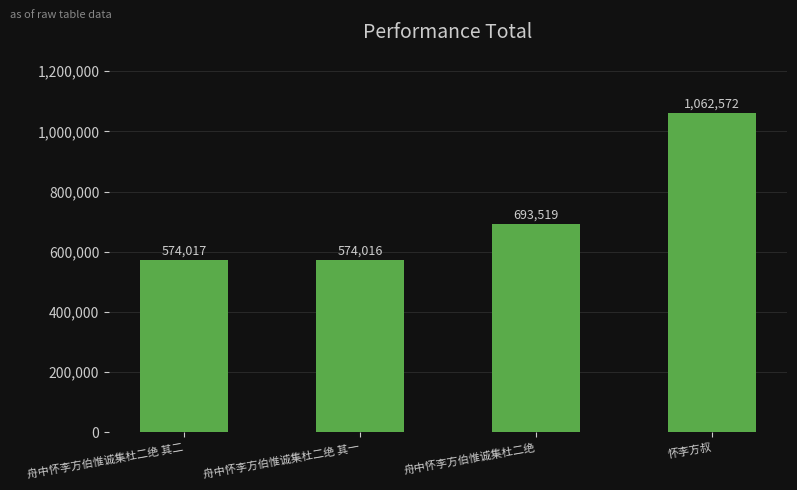

Is it true that the value at 舟中怀李方伯惟诚集杜二绝 其一 is 241249?

False